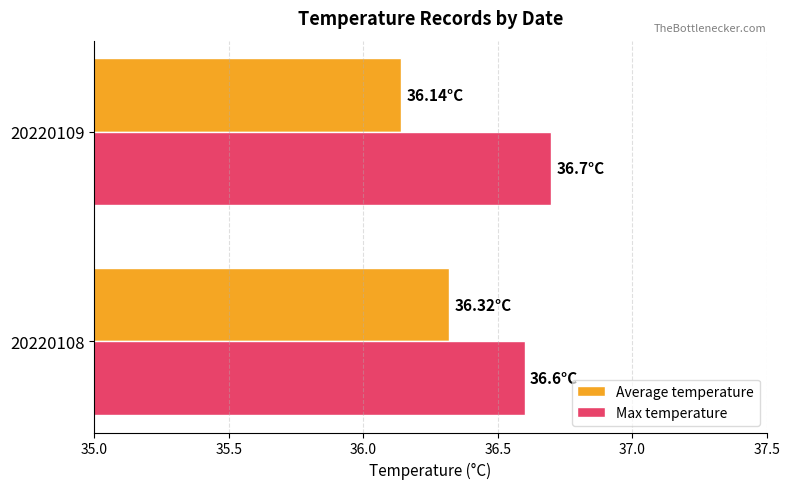

What is the difference between the highest and lowest values at 20220109?

0.6